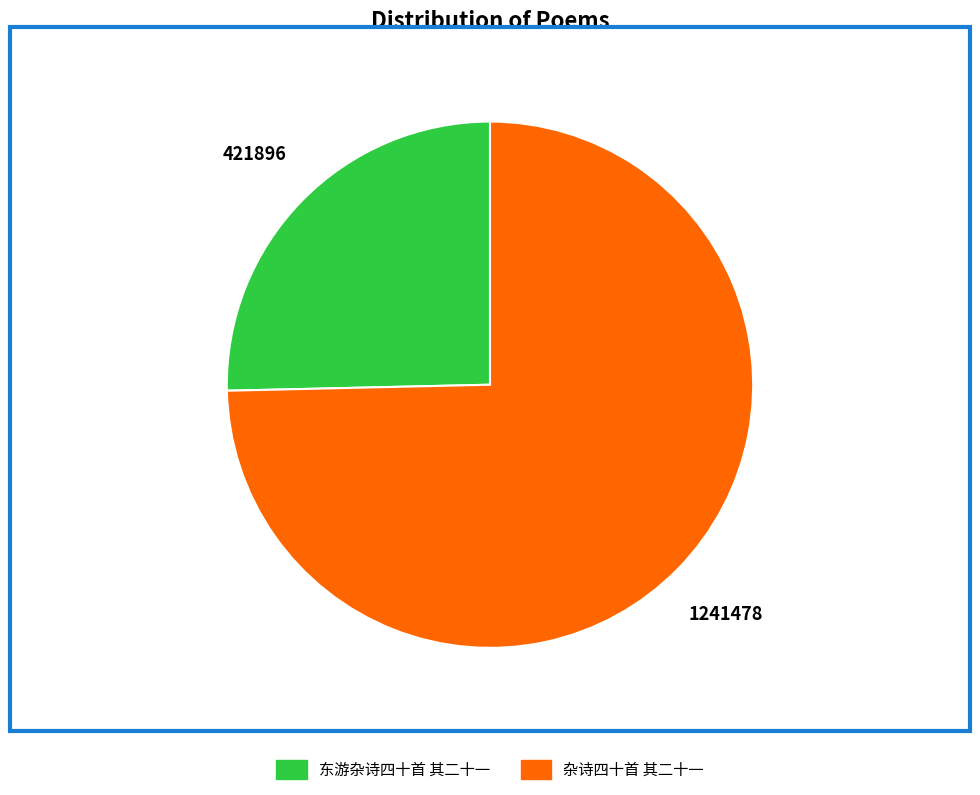

What is the largest slice in the pie chart?

杂诗四十首 其二十一